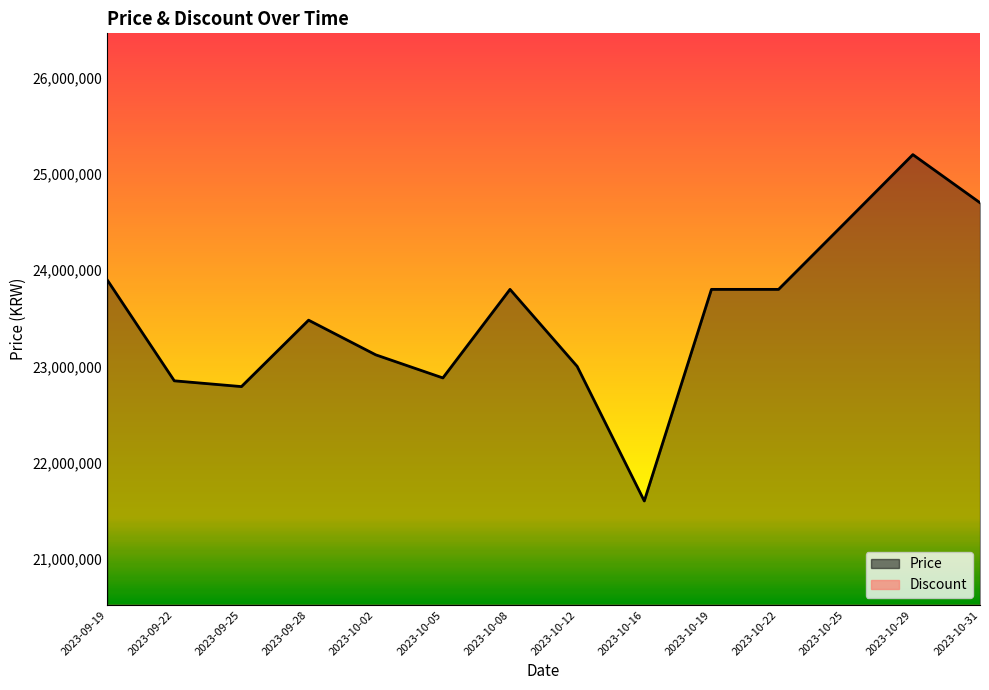

At which category does the data reach its first local valley?

2023-09-25